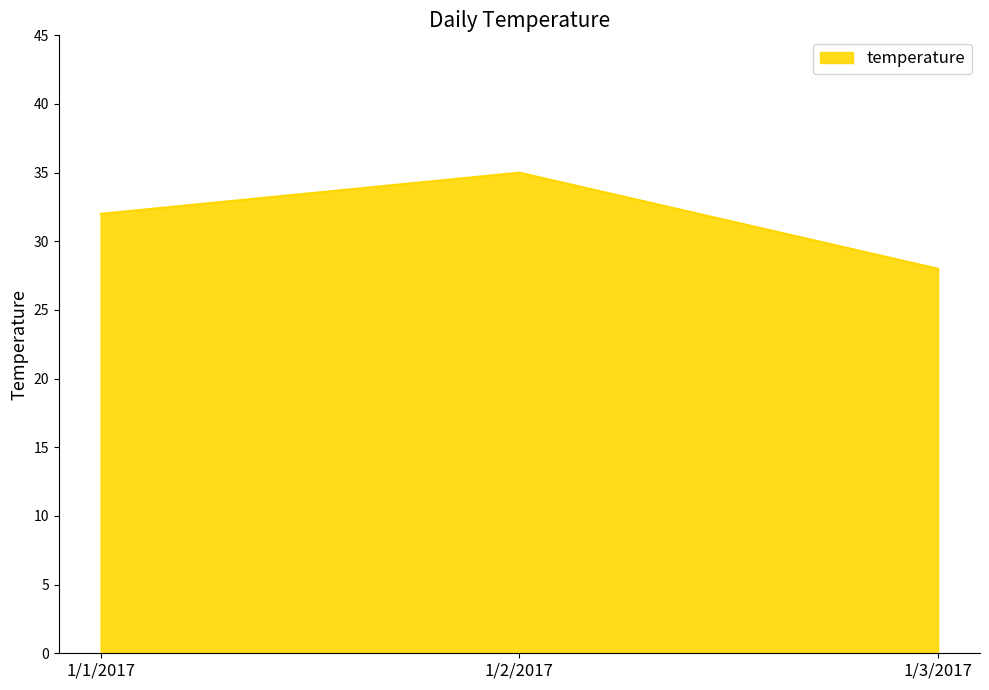

What position from the left is 1/1/2017?

1